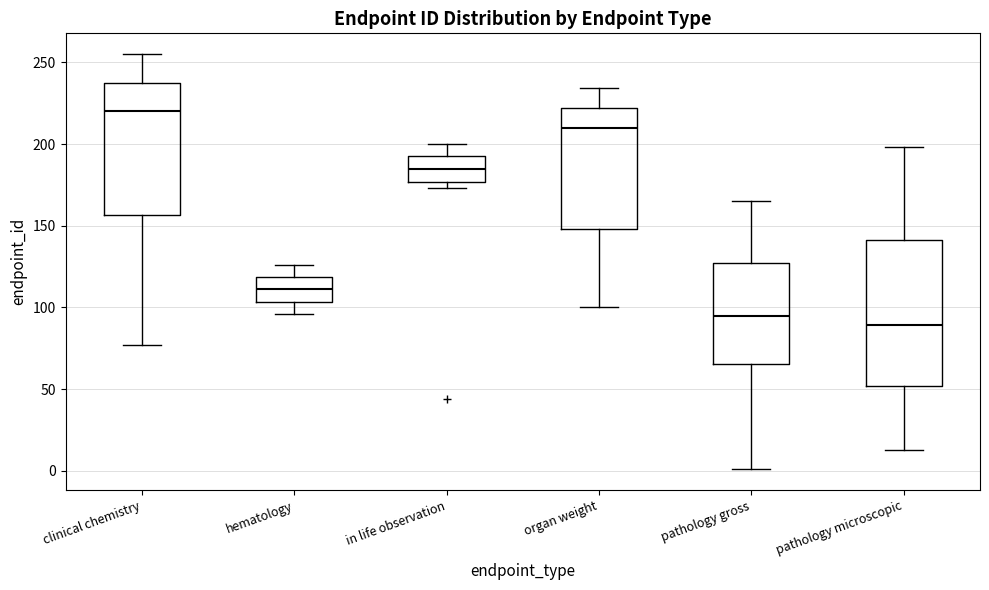

Which box is the tallest, from its lower edge to its upper edge?

pathology microscopic